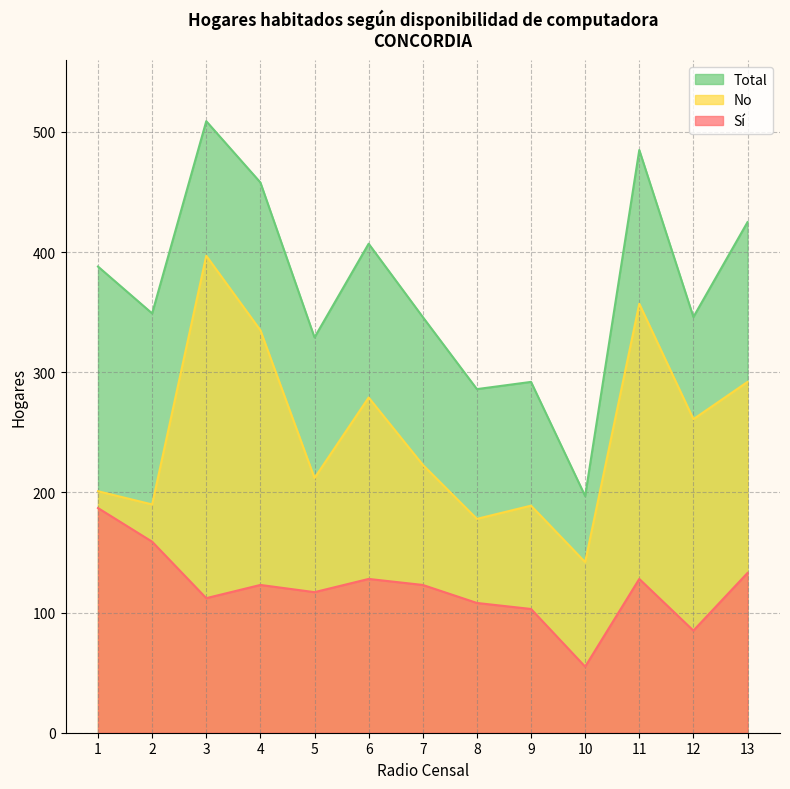

How many values in the Sí series are below 123?

6